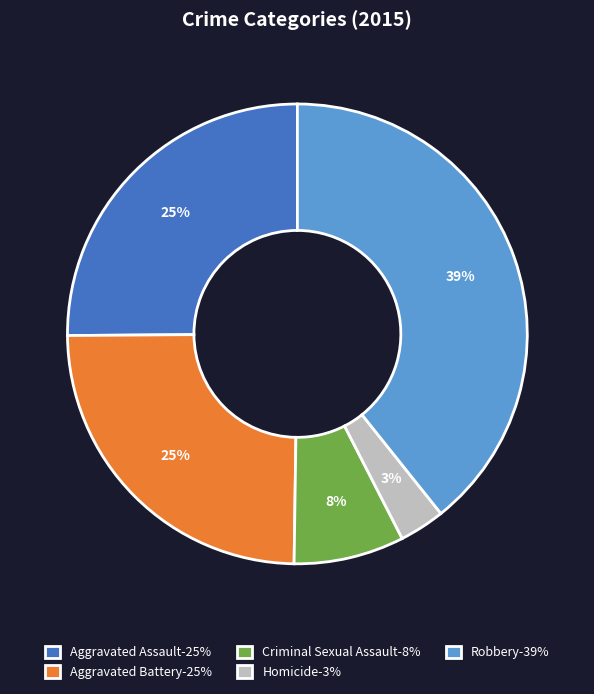

Is it true that Aggravated Assault is 25% of the pie?

True